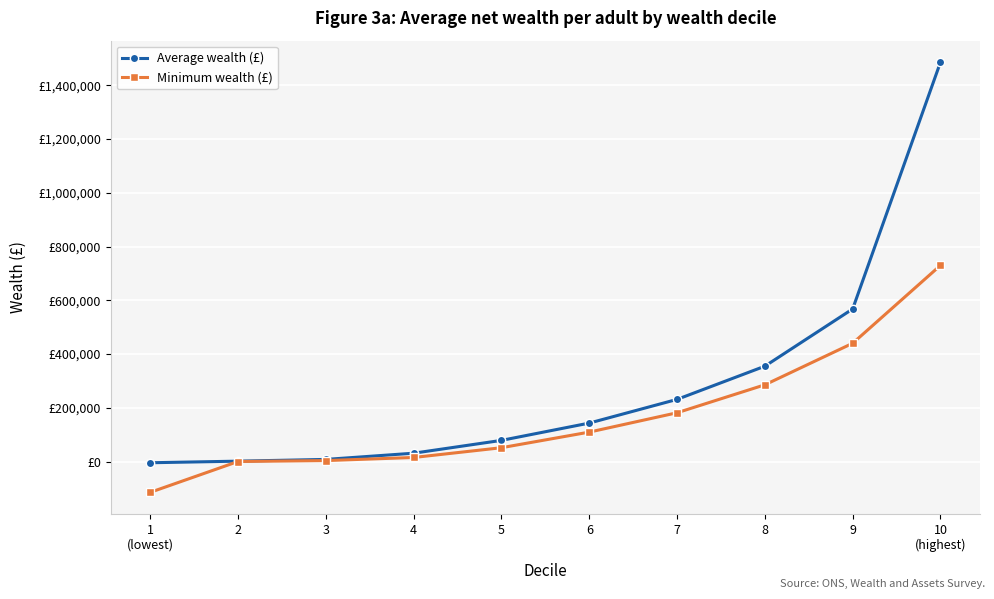

Reading left to right, what are all the values shown in this chart?

Average wealth (£): -4400.3	1556.7	8039.2	31150.7	78848.1	143207.7	231365.8	354893.8	567884.9	1486011.5
Minimum wealth (£): -114473.0	252.0	3715.0	15202.0	51573.6	109624.3	181637.5	285635.5	440150.0	730182.8